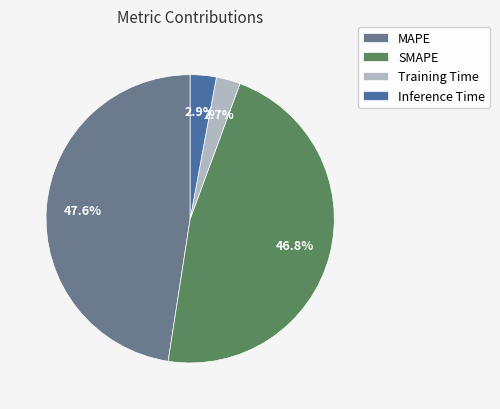

To the nearest percent, what is the difference between the largest and smallest slice percentages?

45%